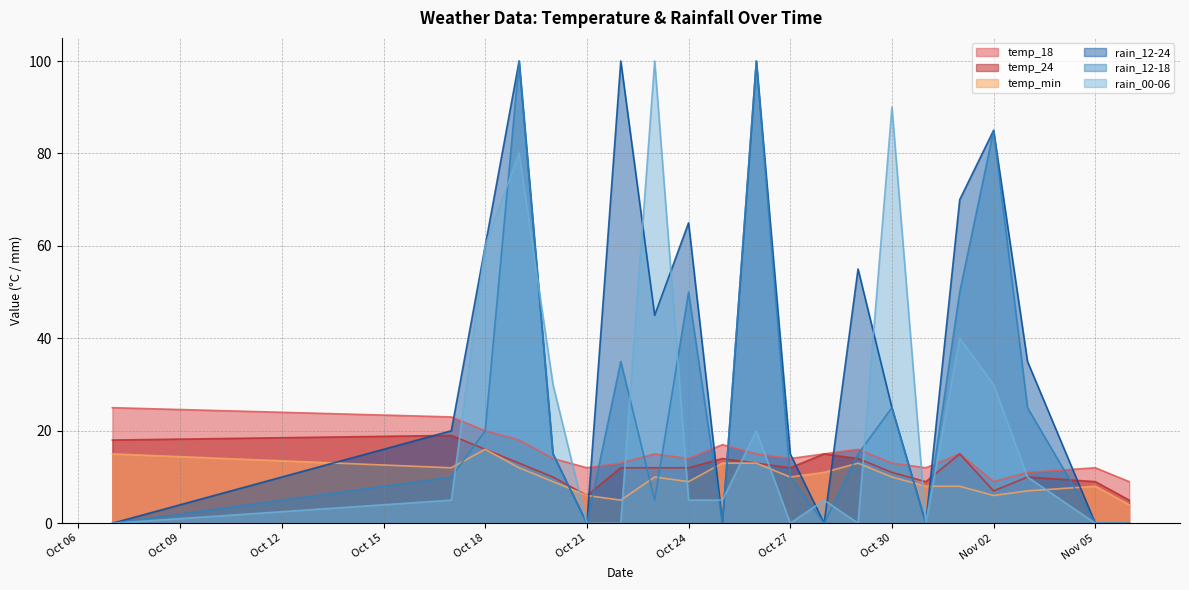

Where is the first local minimum for rain_12-18?

Oct 21